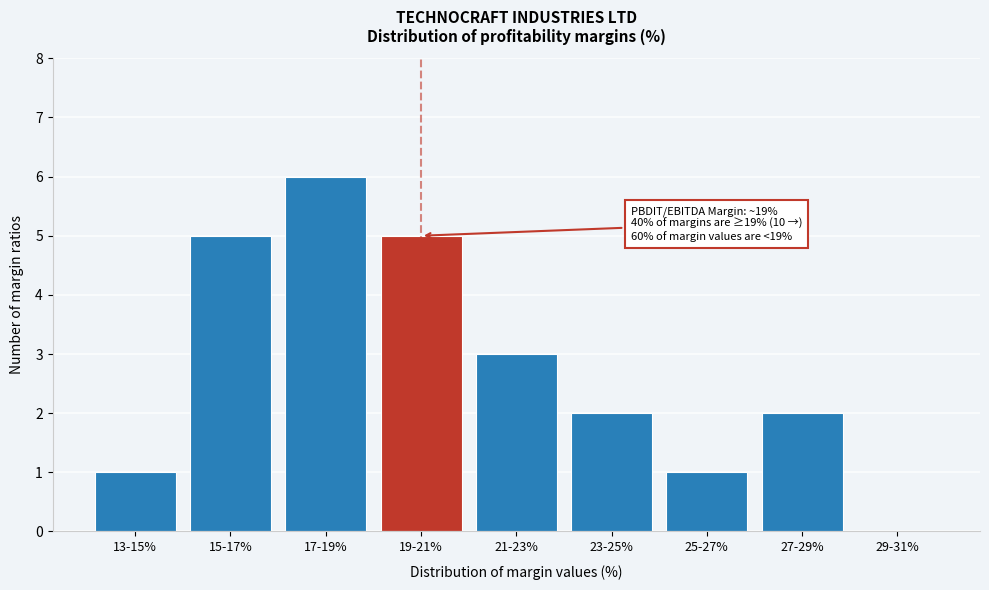

Reading right to left, list all the values displayed in this chart.

29-31%=0	27-29%=2	25-27%=1	23-25%=2	21-23%=3	19-21%=5	17-19%=6	15-17%=5	13-15%=1